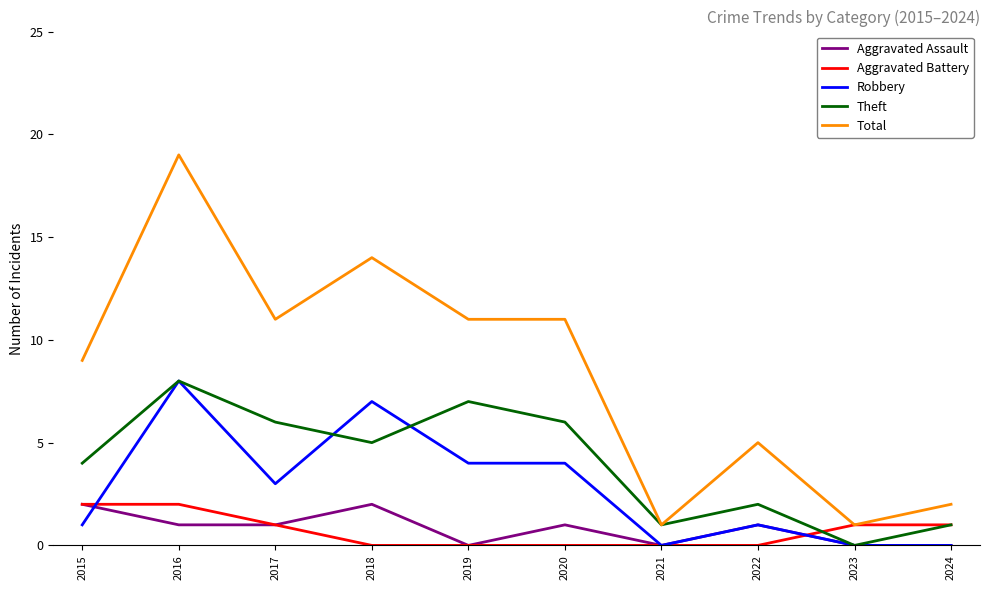

True or false: Aggravated Assault has a value of -1 at 2024.

False